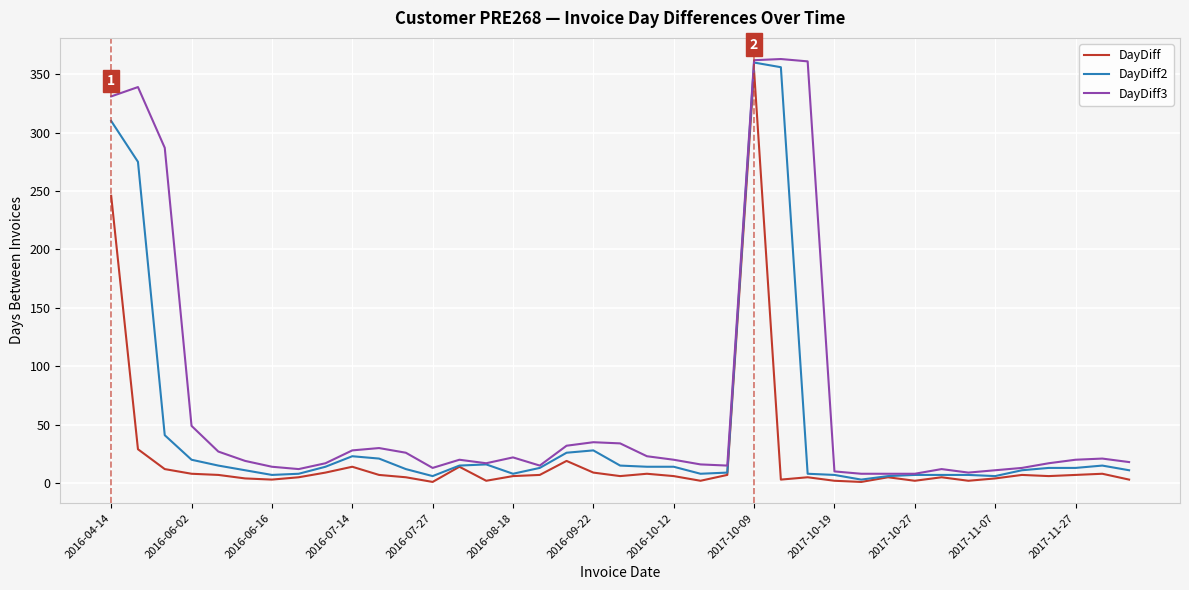

In DayDiff3, how many points are higher than both neighbors (excluding endpoints)?

8